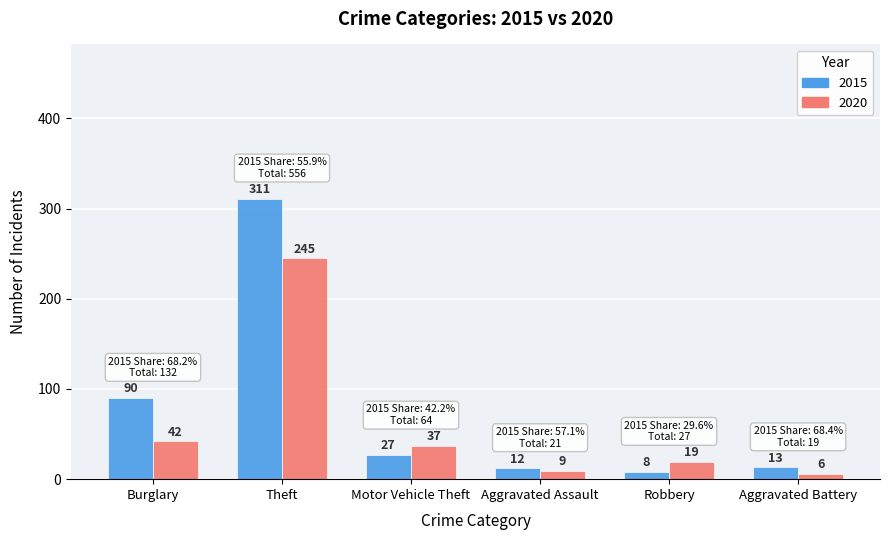

Are the bars horizontal?

No